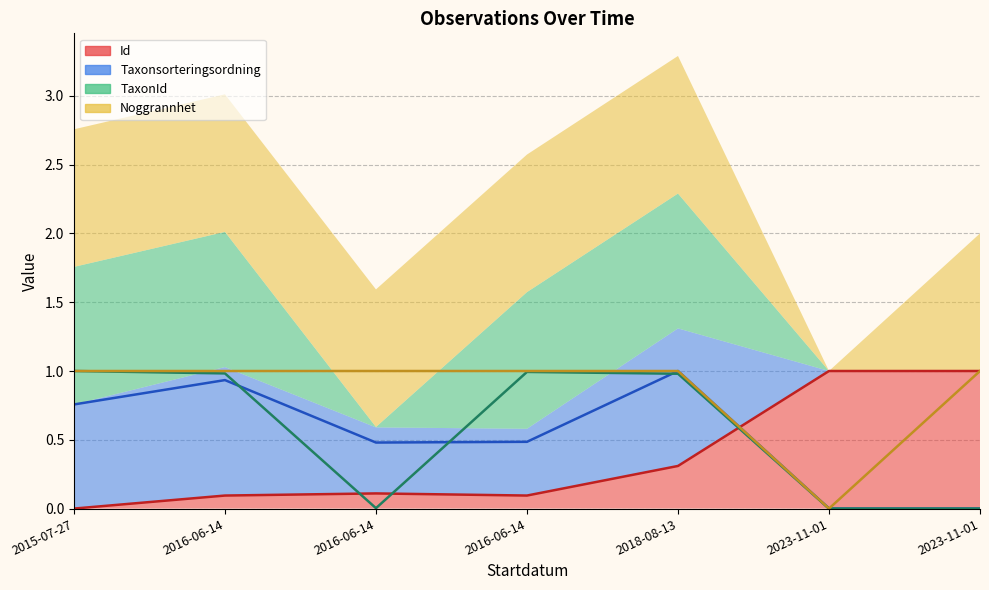

Does the chart display data point markers on the line(s)?

No